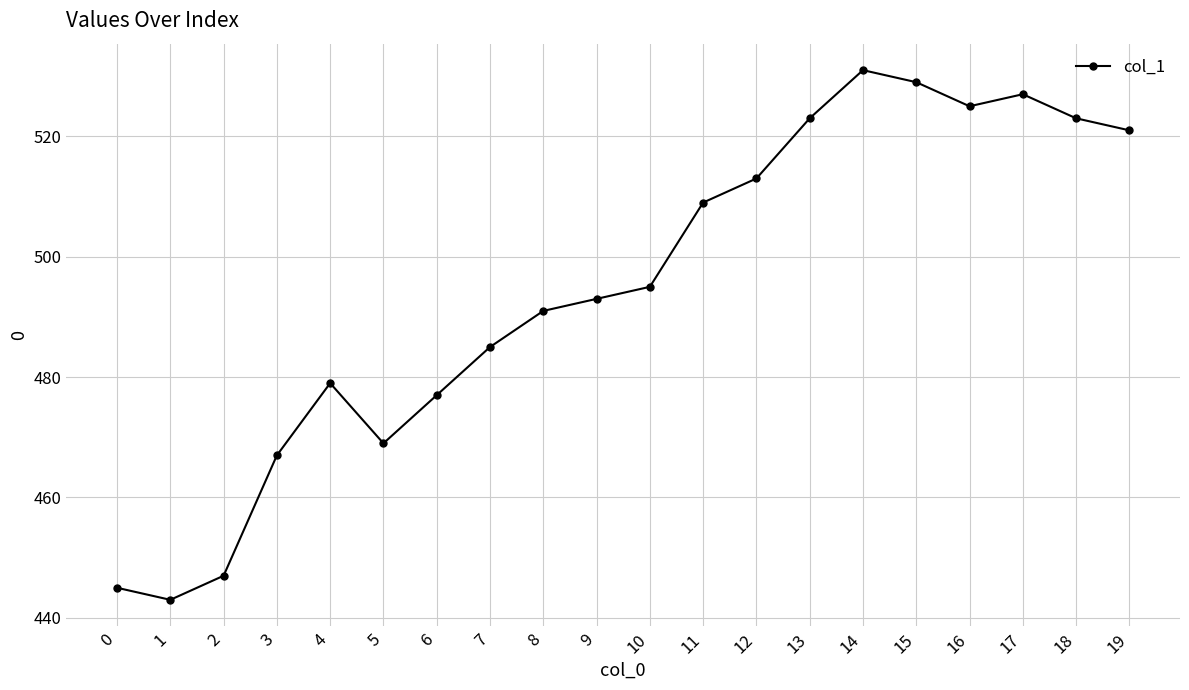

True or false: there are more than 2 points higher than both neighbors.

True